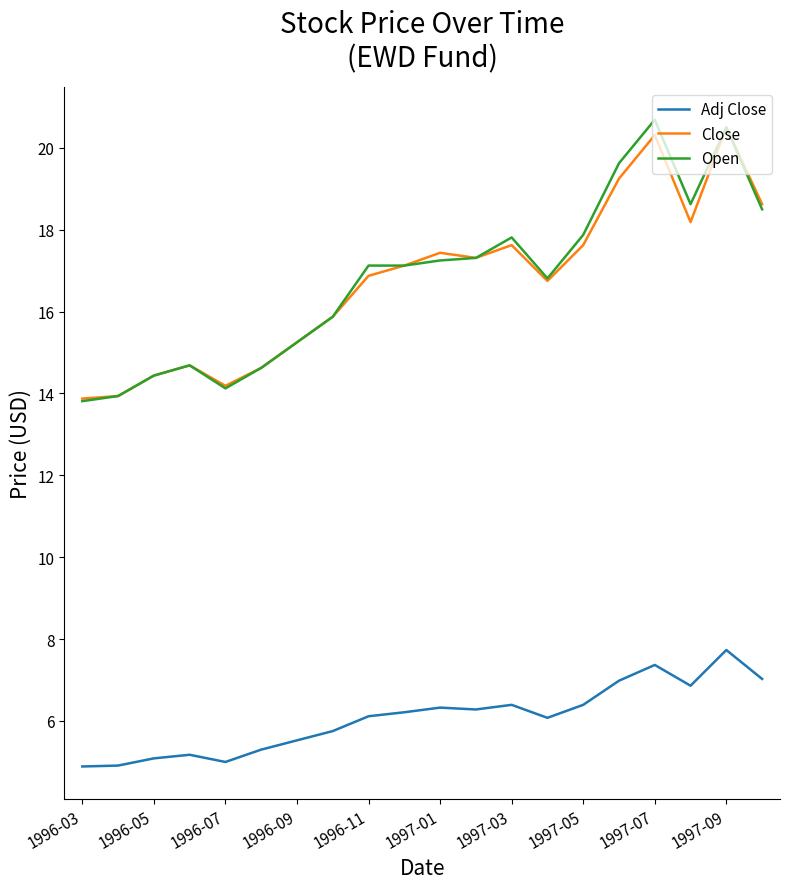

What is the maximum value for Adj Close?

7.7